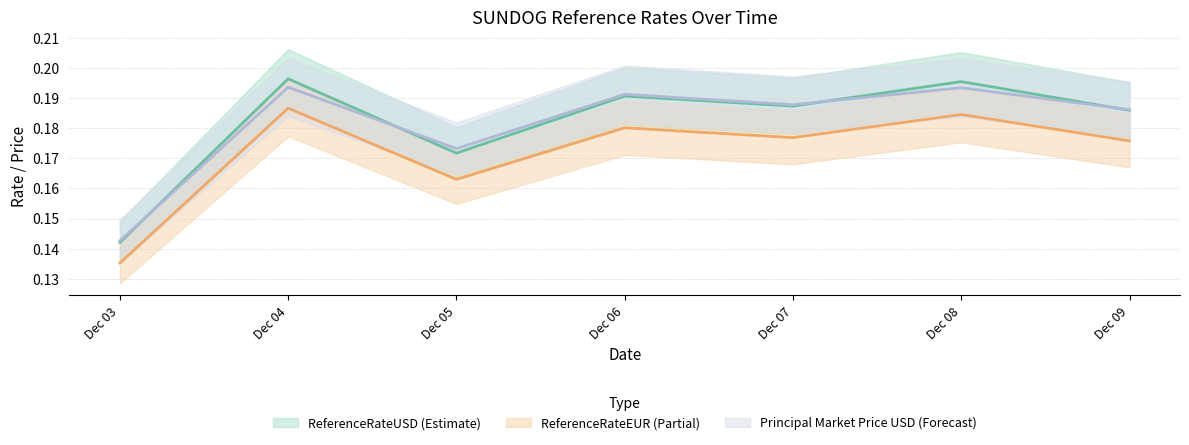

Rank the series by their maximum value, from highest to lowest.

ReferenceRateUSD, principal_market_price_usd, ReferenceRateEUR